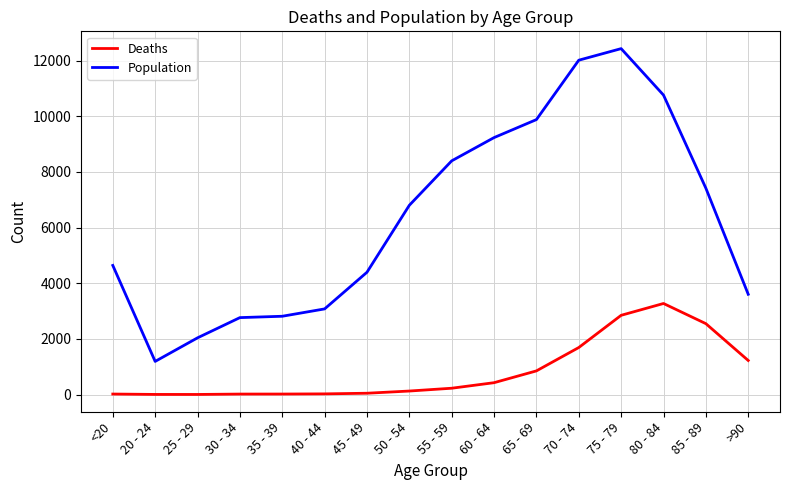

Is the value of Deaths at 55 - 59 greater than the value of Population at 85 - 89?

No